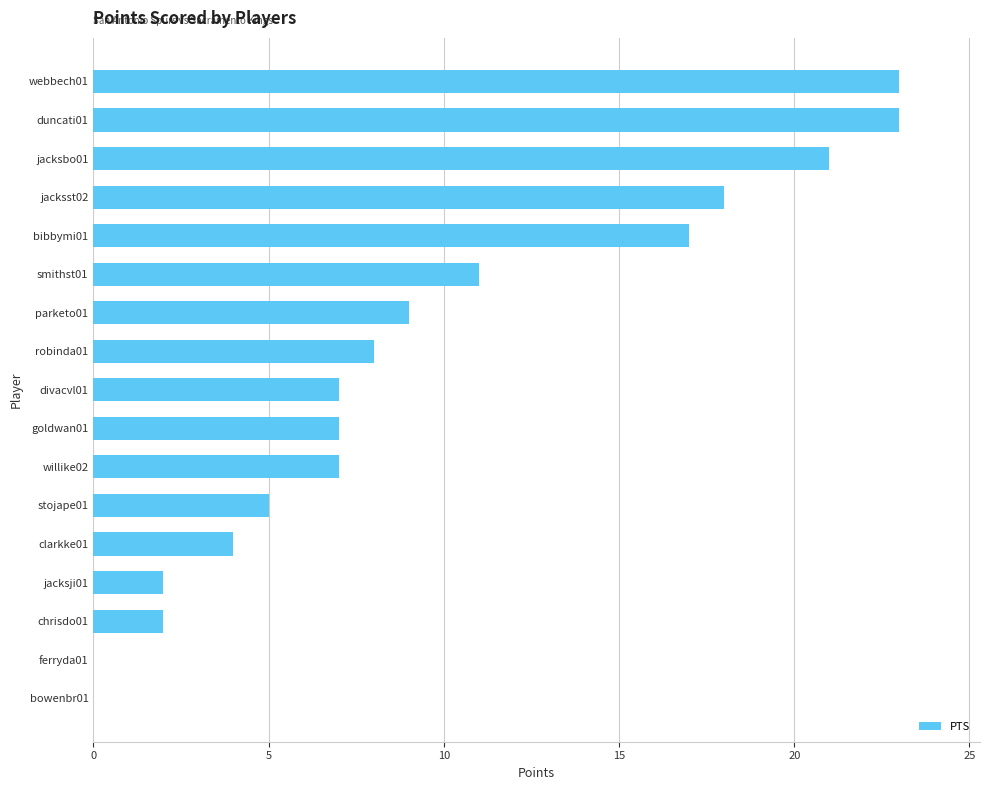

Between clarkke01 and goldwan01, which is larger?

goldwan01